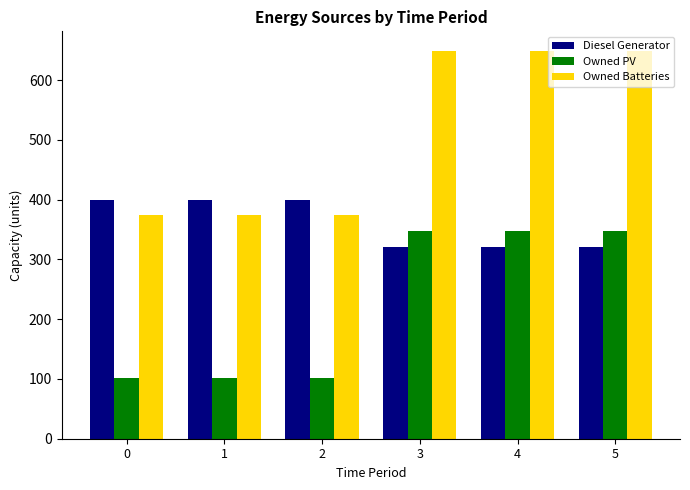

Rank the series by their average value, from lowest to highest.

Owned PV, Diesel Generator, Owned Batteries